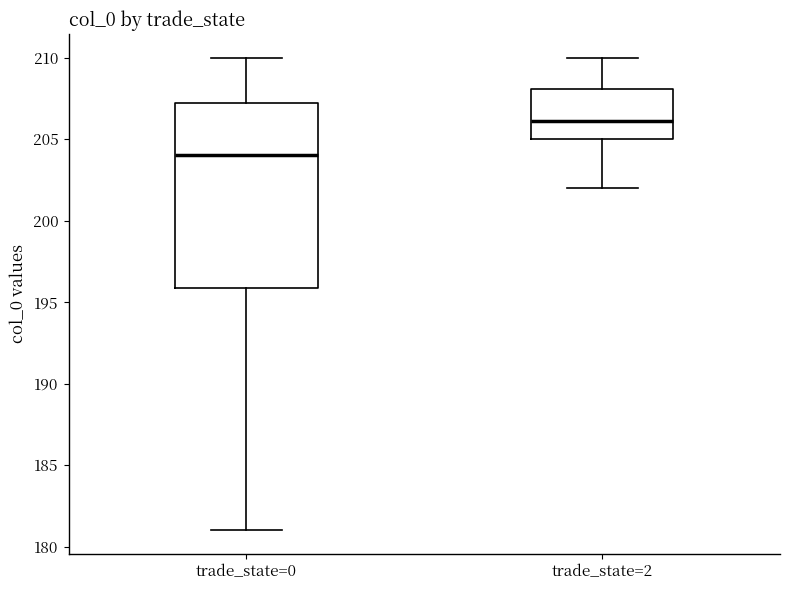

Where is the upper edge of the box for trade_state=0 on the y-axis? The values are not printed on the chart, so give them approximately, as read against the axis.

207